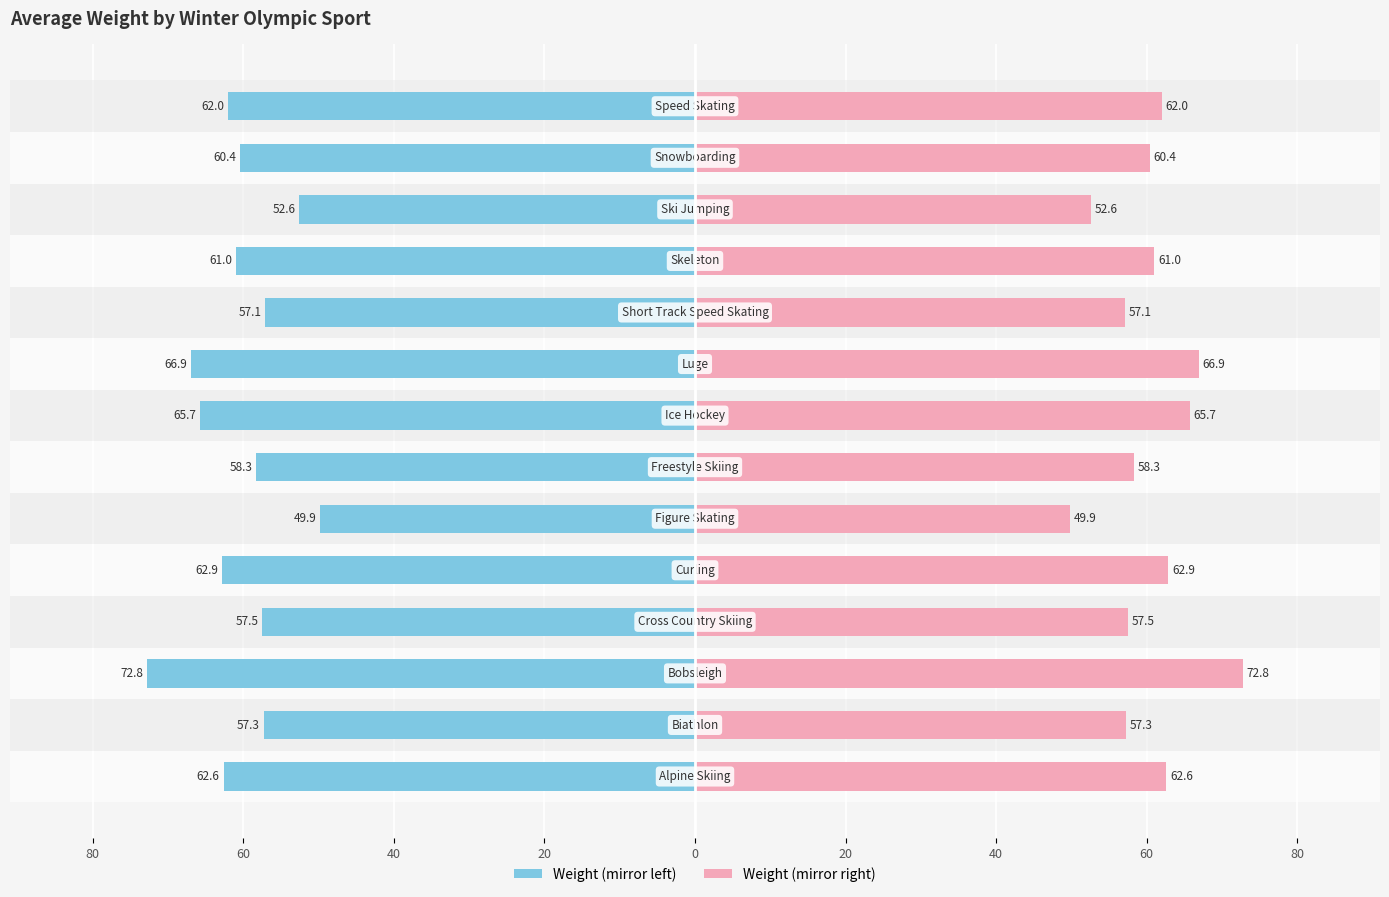

How many bars are there in each group?

2